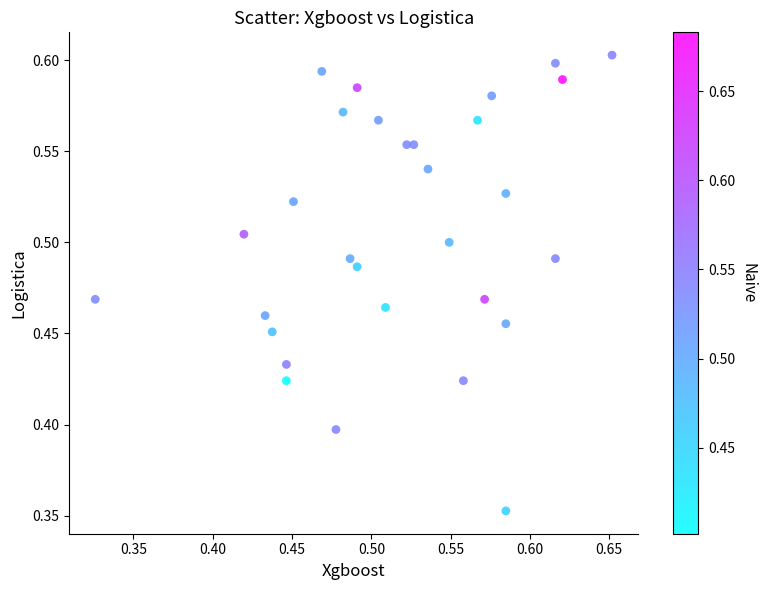

What is the range of X values (max minus min)?

0.3